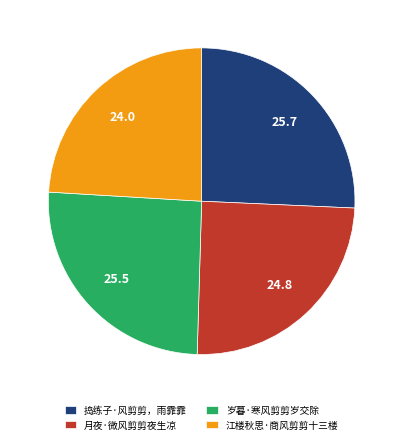

How many slices are in this pie chart?

4